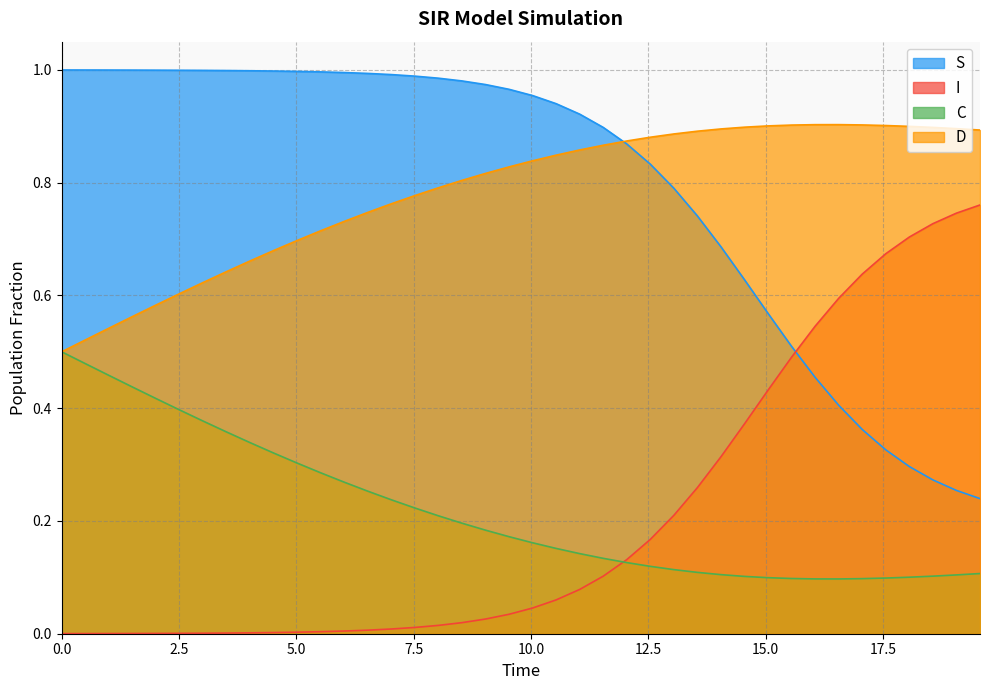

Which series has the largest total across all categories?

S